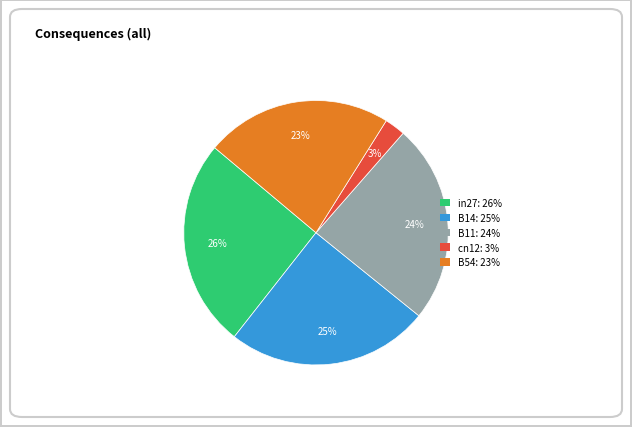

Does any single category account for the majority?

No